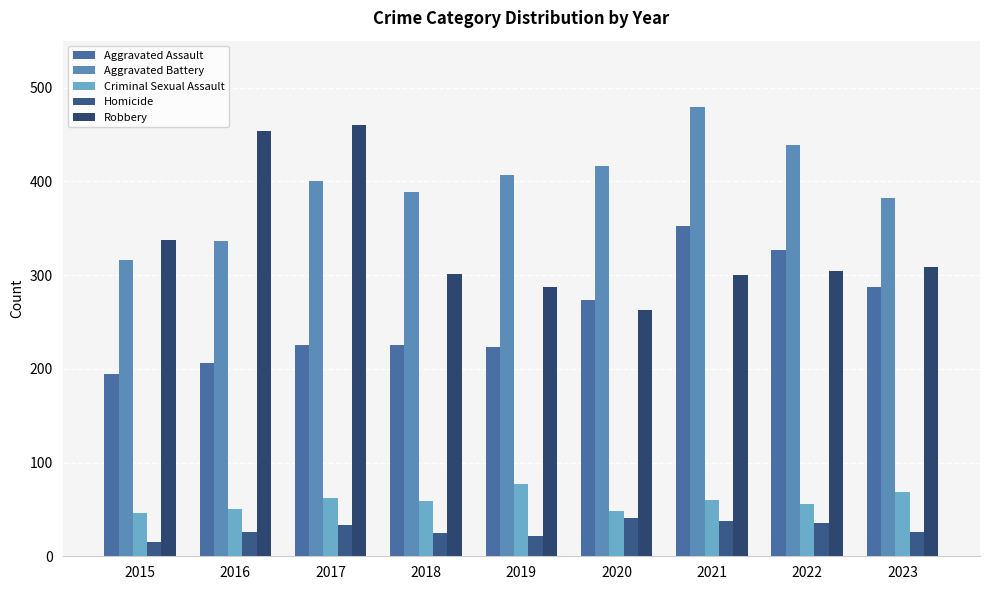

Rank the series by their maximum value, from highest to lowest.

Aggravated Battery, Robbery, Aggravated Assault, Criminal Sexual Assault, Homicide